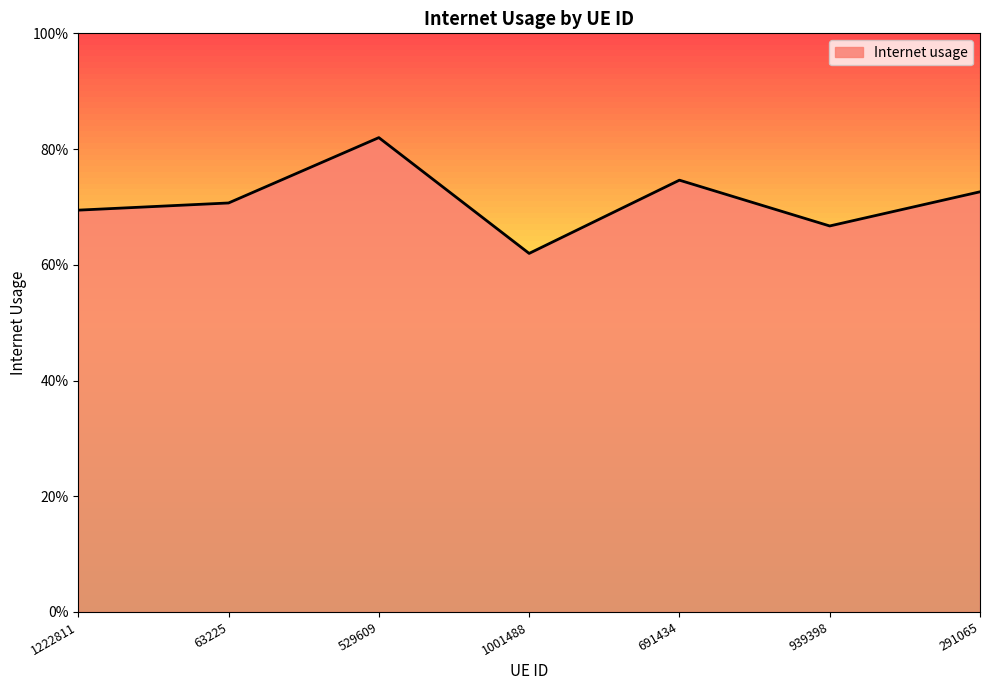

How many interior local peaks (higher than both neighbors) does the data have?

2